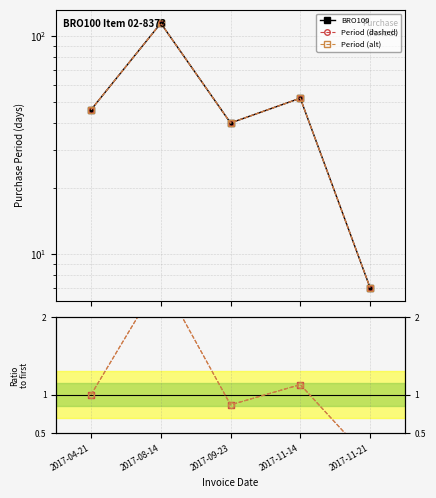

What is the sum of all Ratio values?

5.7